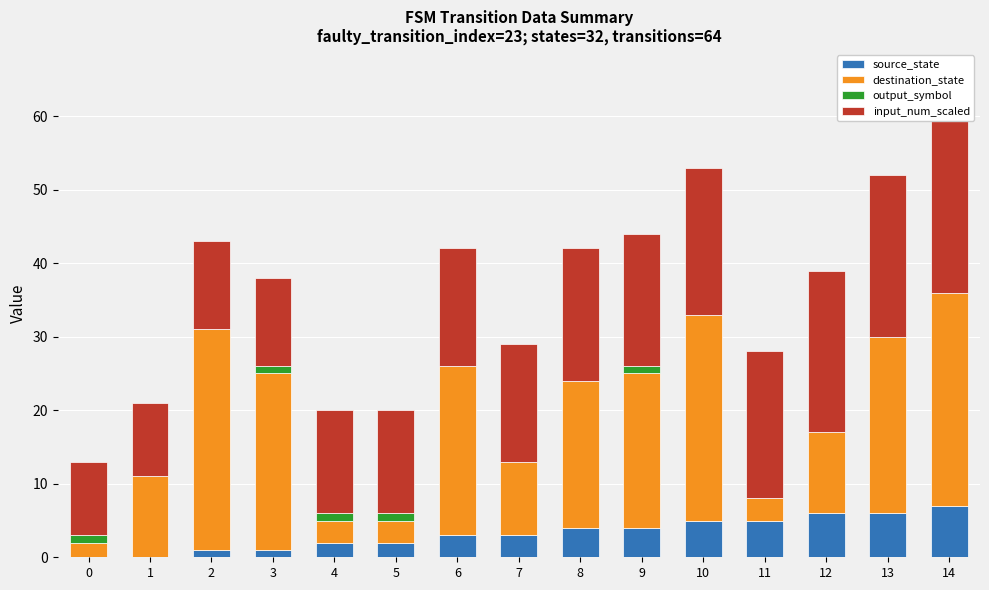

What is the greatest value displayed?

30